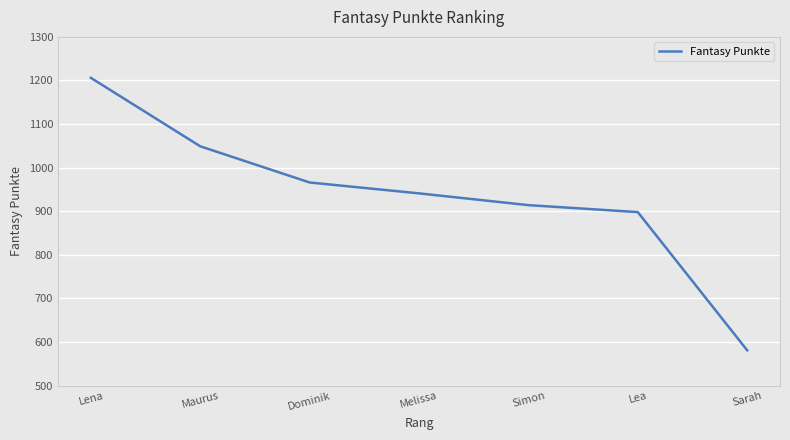

Is it true that the value at Maurus is 1435?

False